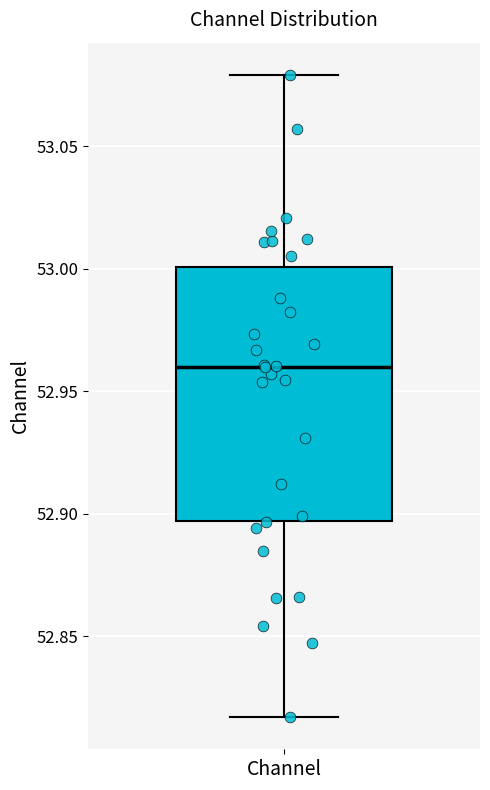

Where does the median line of the box for Channel sit on the y-axis? The values are not printed on the chart, so give them approximately, as read against the axis.

52.960